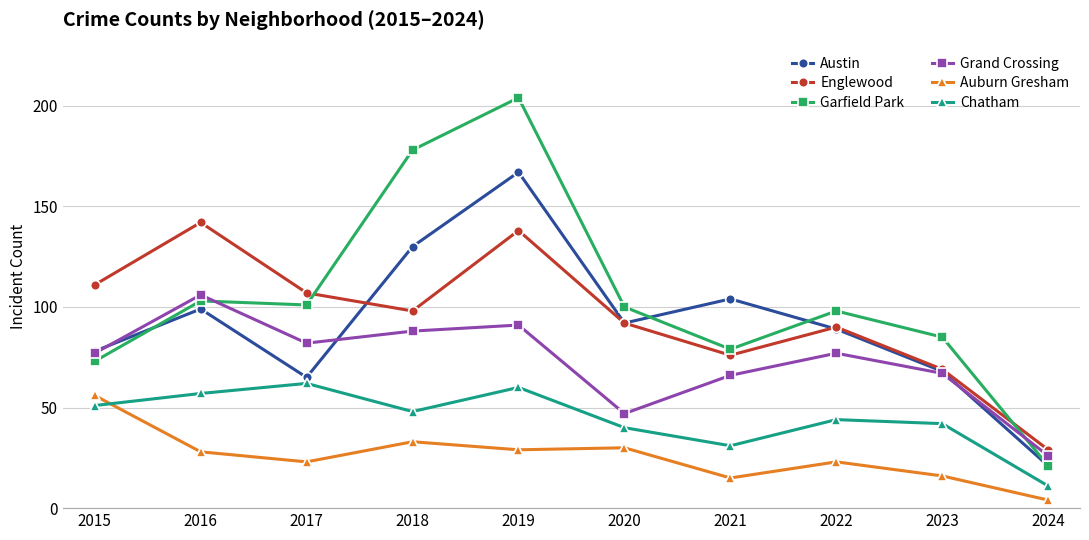

Between 2015 and 2024, which series saw the biggest shift?

Englewood